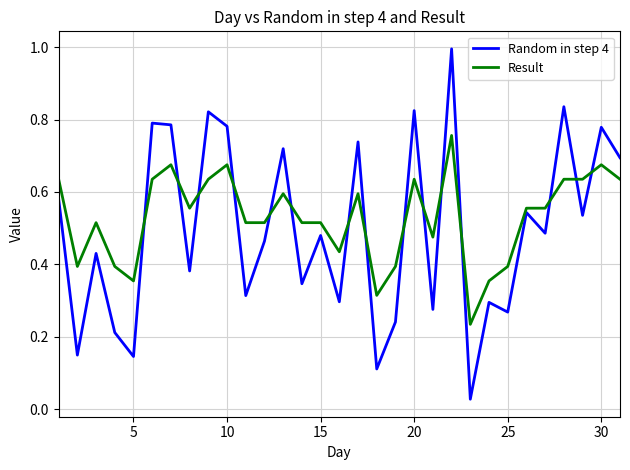

List the series in order of their peak value, highest first.

Random in step 4, Result